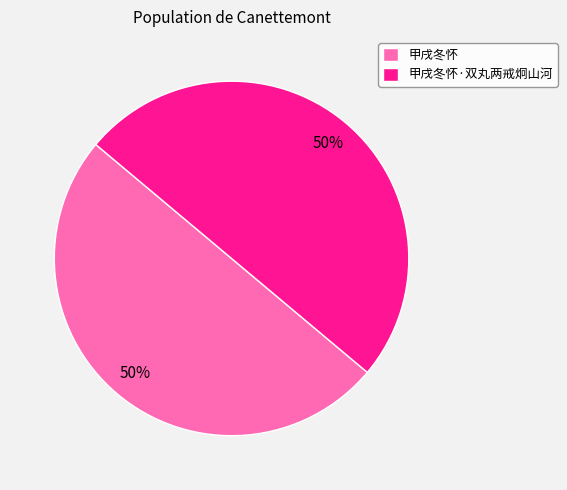

To the nearest percent, what is the combined percentage of 甲戌冬怀 and 甲戌冬怀·双丸两戒炯山河?

100%